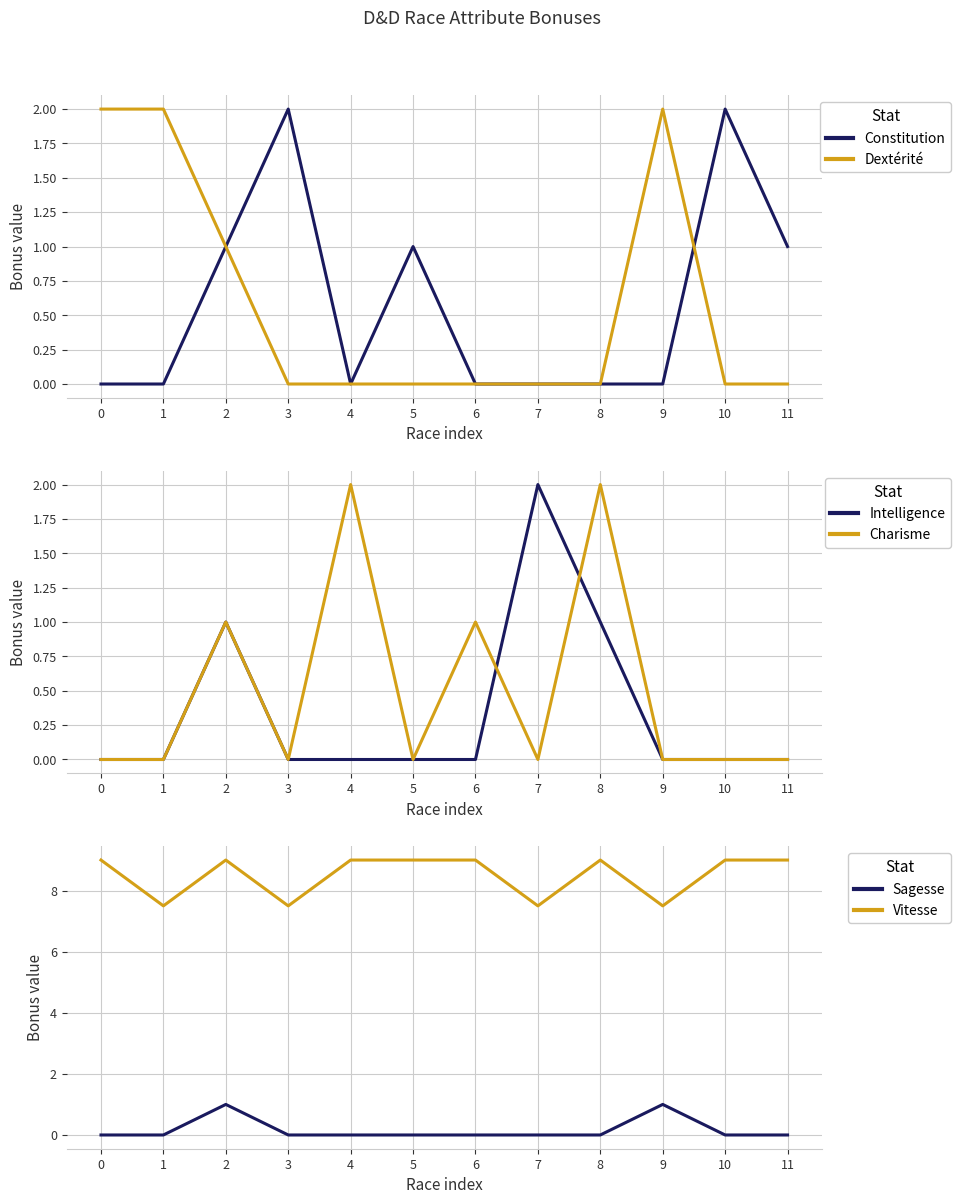

True or false: Vitesse and Constitution cross at least once.

False